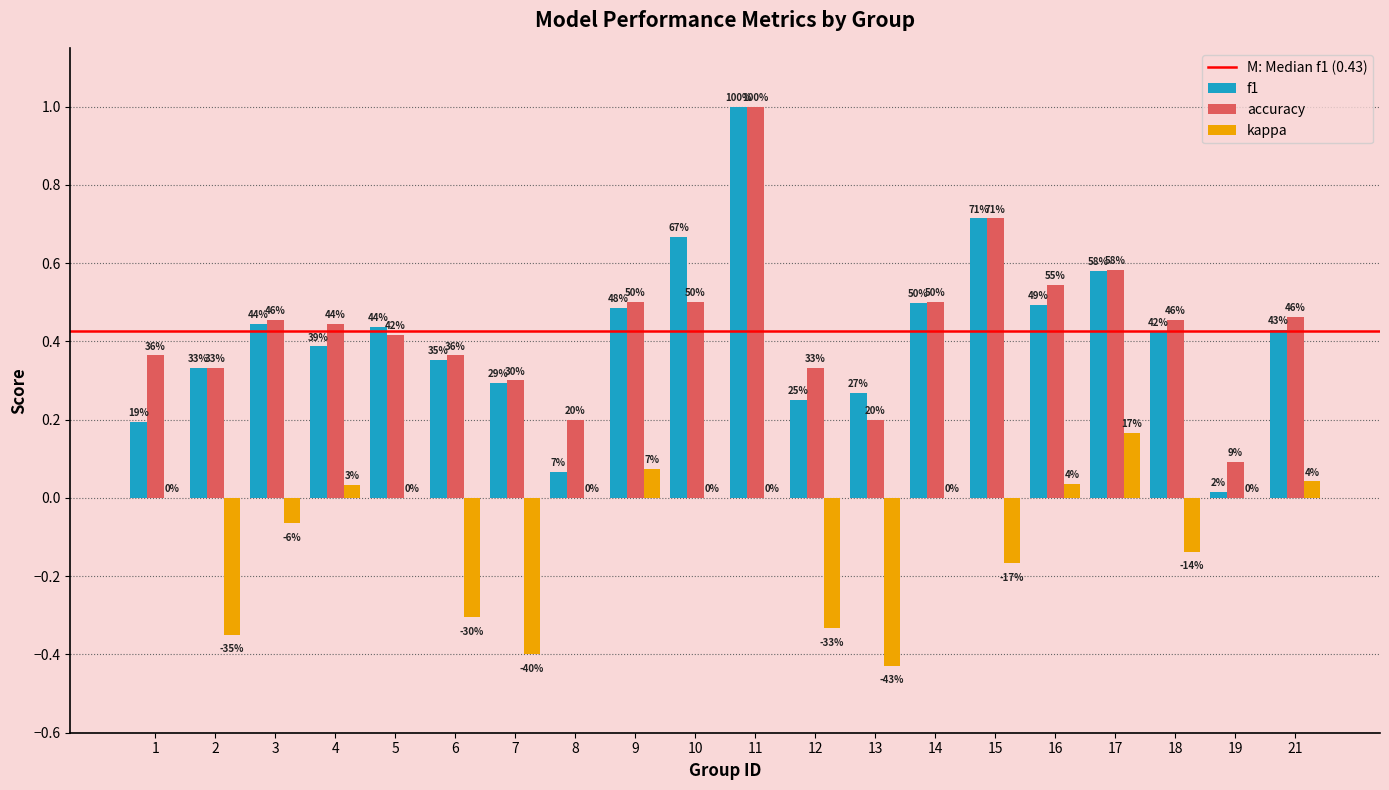

Is it true that accuracy equals 0.8 at 18?

False